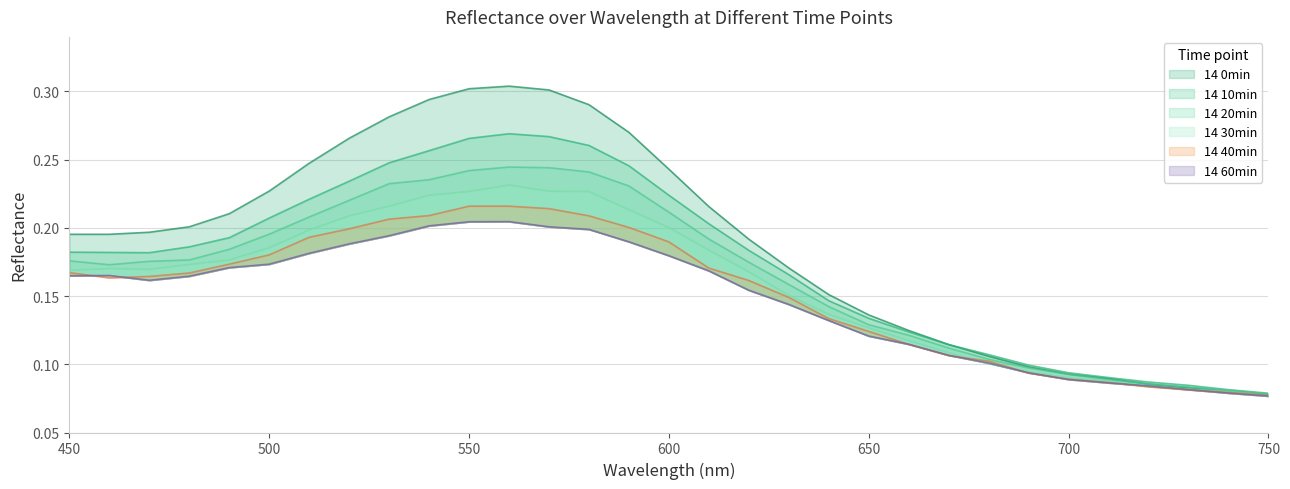

Reading left to right, what are all the values shown in this chart?

14 0min: 0.2	0.2	0.2	0.2	0.2	0.2	0.2	0.3	0.3	0.3	0.3	0.3	0.3	0.3	0.3	0.2	0.2	0.2	0.2	0.2	0.1	0.1	0.1	0.1	0.1	0.1	0.1	0.1	0.1	0.1	0.1
14 10min: 0.2	0.2	0.2	0.2	0.2	0.2	0.2	0.2	0.2	0.3	0.3	0.3	0.3	0.3	0.2	0.2	0.2	0.2	0.2	0.1	0.1	0.1	0.1	0.1	0.1	0.1	0.1	0.1	0.1	0.1	0.1
14 20min: 0.2	0.2	0.2	0.2	0.2	0.2	0.2	0.2	0.2	0.2	0.2	0.2	0.2	0.2	0.2	0.2	0.2	0.2	0.2	0.1	0.1	0.1	0.1	0.1	0.1	0.1	0.1	0.1	0.1	0.1	0.1
14 30min: 0.2	0.2	0.2	0.2	0.2	0.2	0.2	0.2	0.2	0.2	0.2	0.2	0.2	0.2	0.2	0.2	0.2	0.2	0.2	0.1	0.1	0.1	0.1	0.1	0.1	0.1	0.1	0.1	0.1	0.1	0.1
14 40min: 0.2	0.2	0.2	0.2	0.2	0.2	0.2	0.2	0.2	0.2	0.2	0.2	0.2	0.2	0.2	0.2	0.2	0.2	0.1	0.1	0.1	0.1	0.1	0.1	0.1	0.1	0.1	0.1	0.1	0.1	0.1
14 60min: 0.2	0.2	0.2	0.2	0.2	0.2	0.2	0.2	0.2	0.2	0.2	0.2	0.2	0.2	0.2	0.2	0.2	0.2	0.1	0.1	0.1	0.1	0.1	0.1	0.1	0.1	0.1	0.1	0.1	0.1	0.1